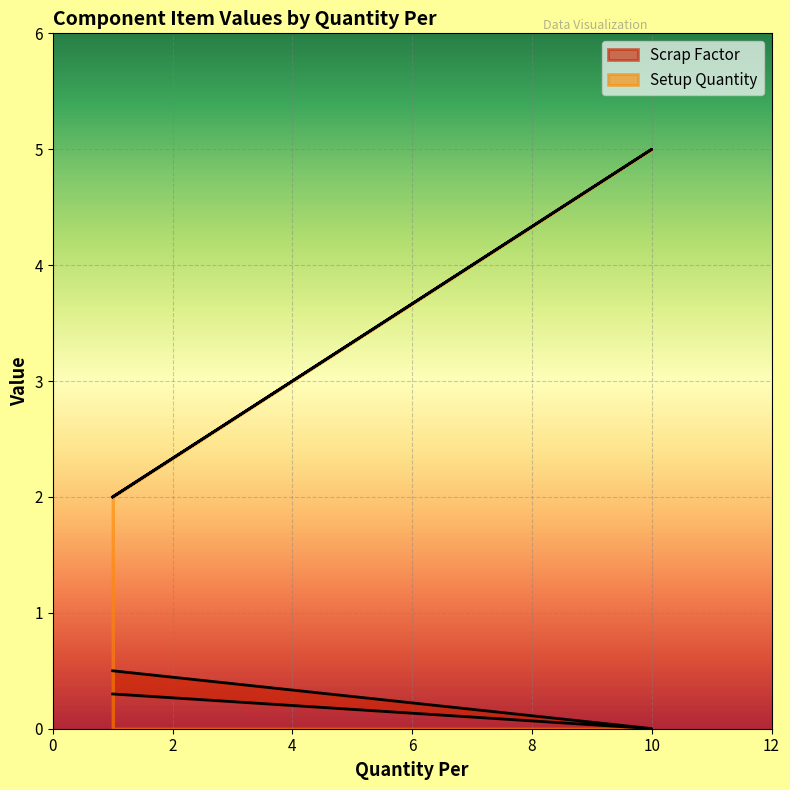

What is the average value of the Scrap Factor series?

0.3